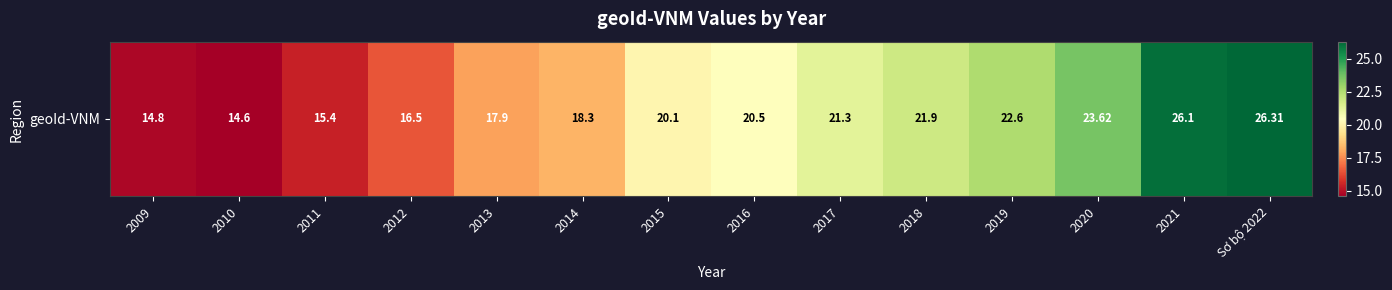

List the labels in order of value, largest first.

Sơ bộ 2022, 2021, 2020, 2019, 2018, 2017, 2016, 2015, 2014, 2013, 2012, 2011, 2009, 2010